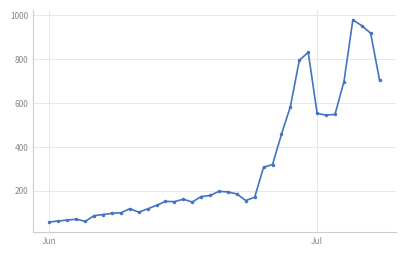

What is the difference between the second highest and minimum values?

895.0